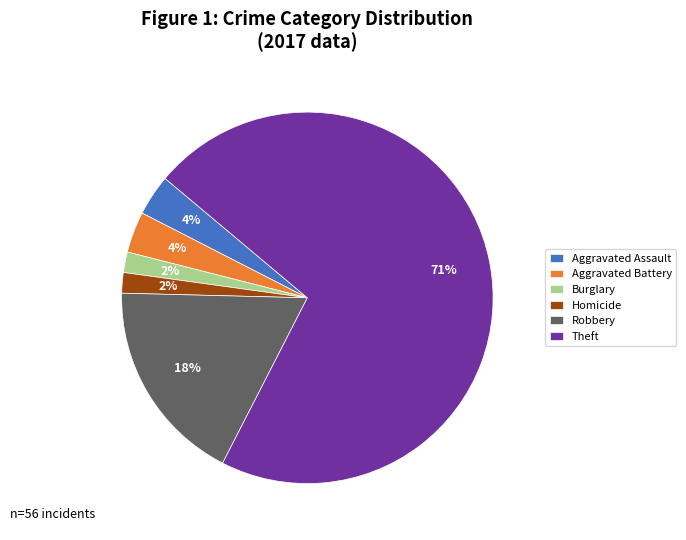

Is it true that Theft is 71% of the pie?

True